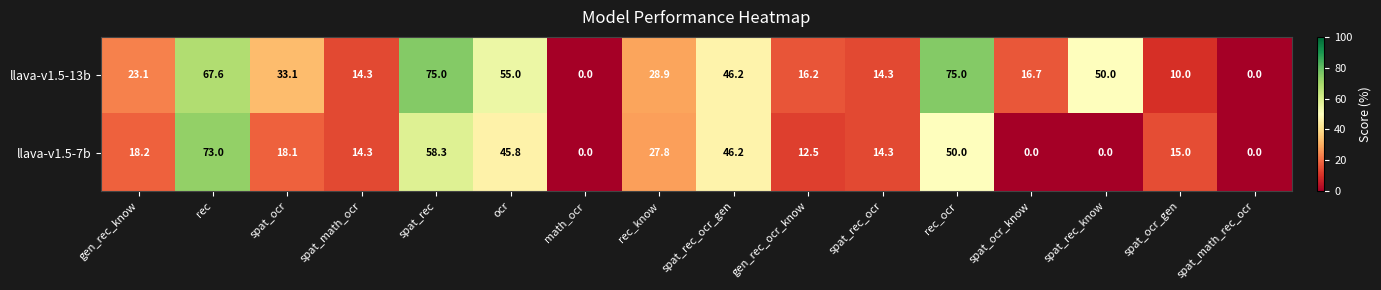

How many data points does each series have?

16